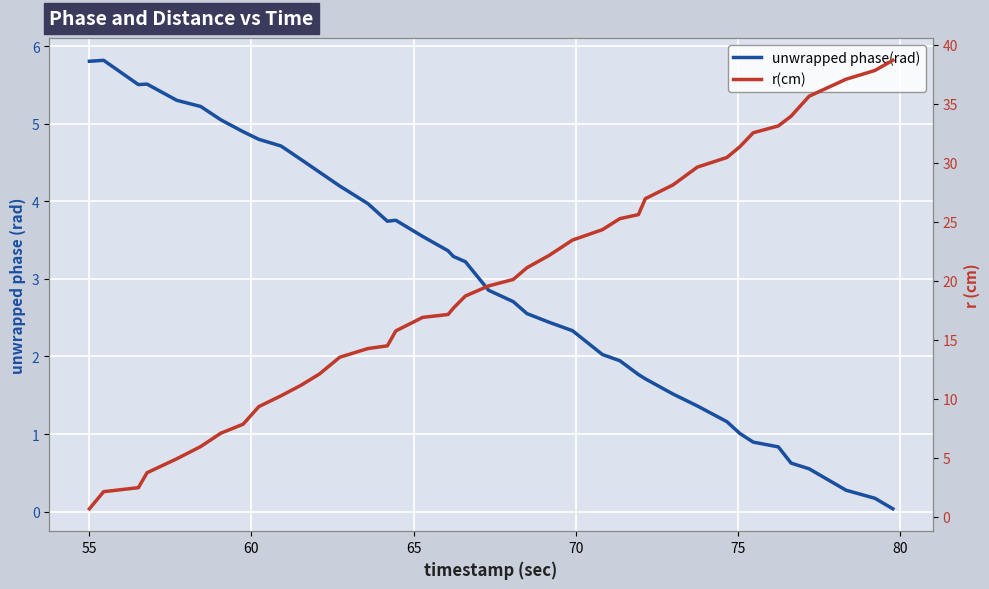

What is the maximum value for r(cm)?

38.7